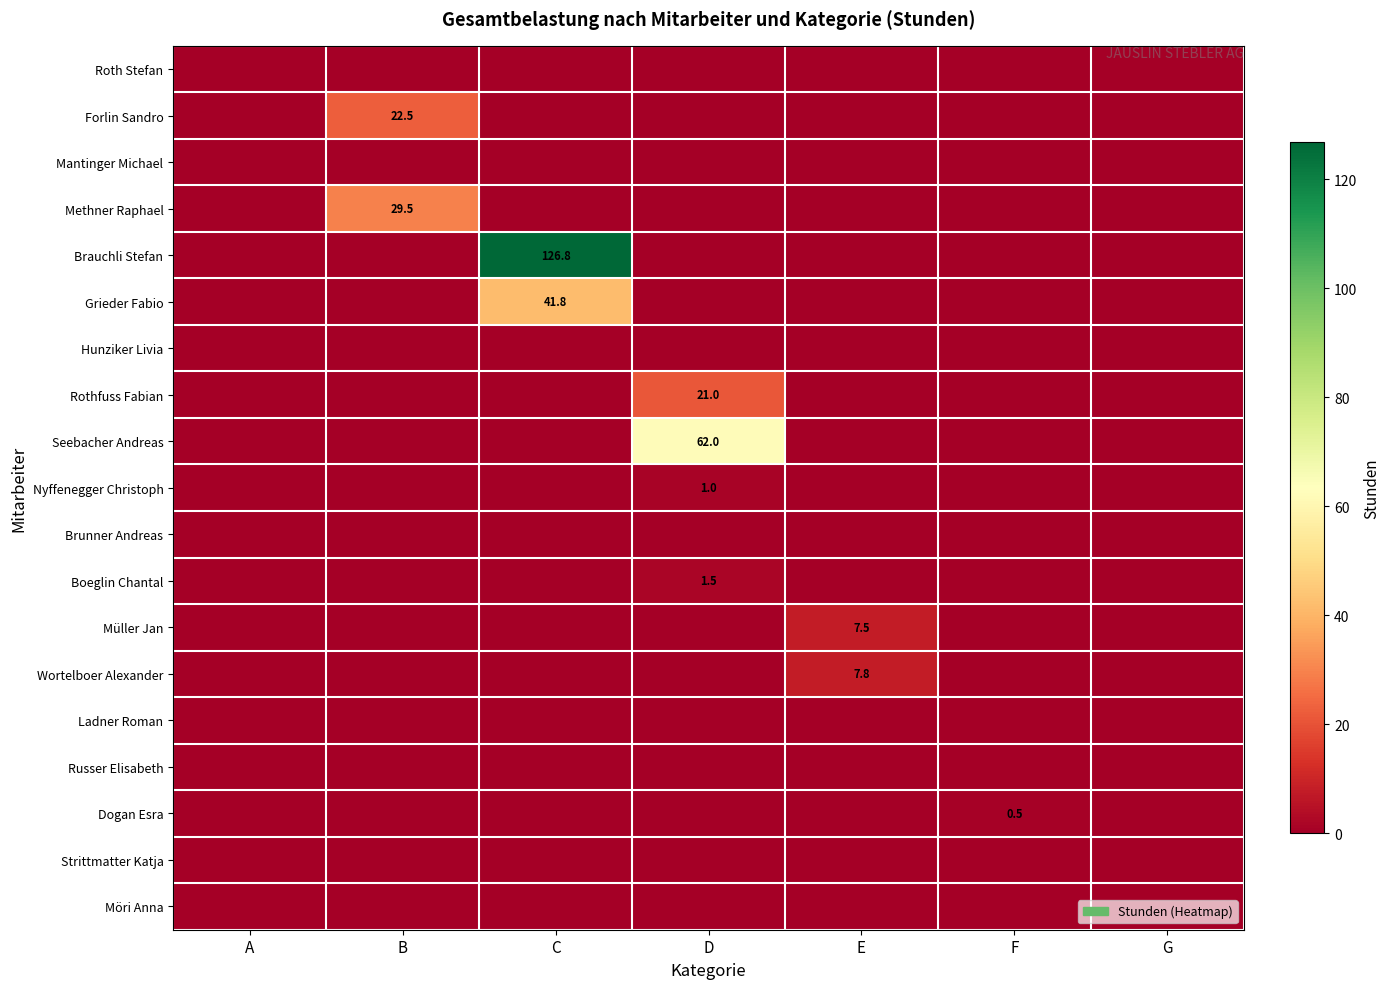

True or false: Wortelboer Alexander has a value of 7.8 at E.

True